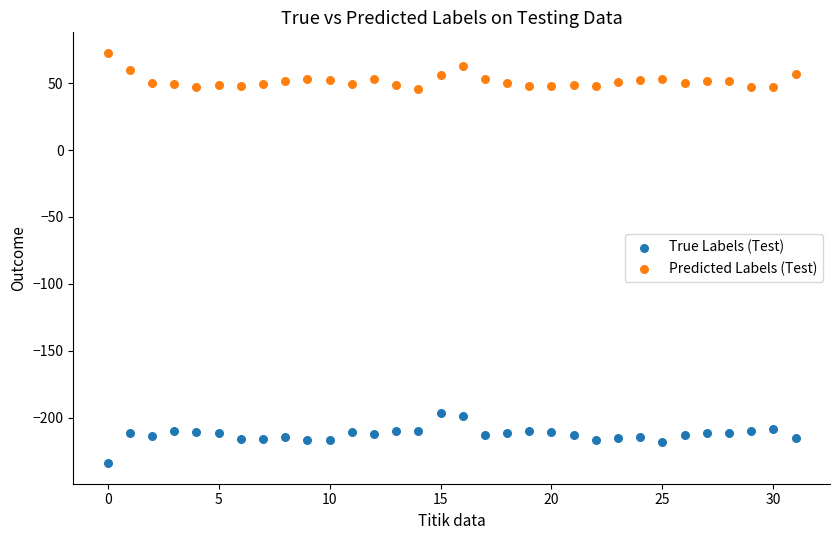

Across all data points, what is the range of Y values (max minus min)?

306.6